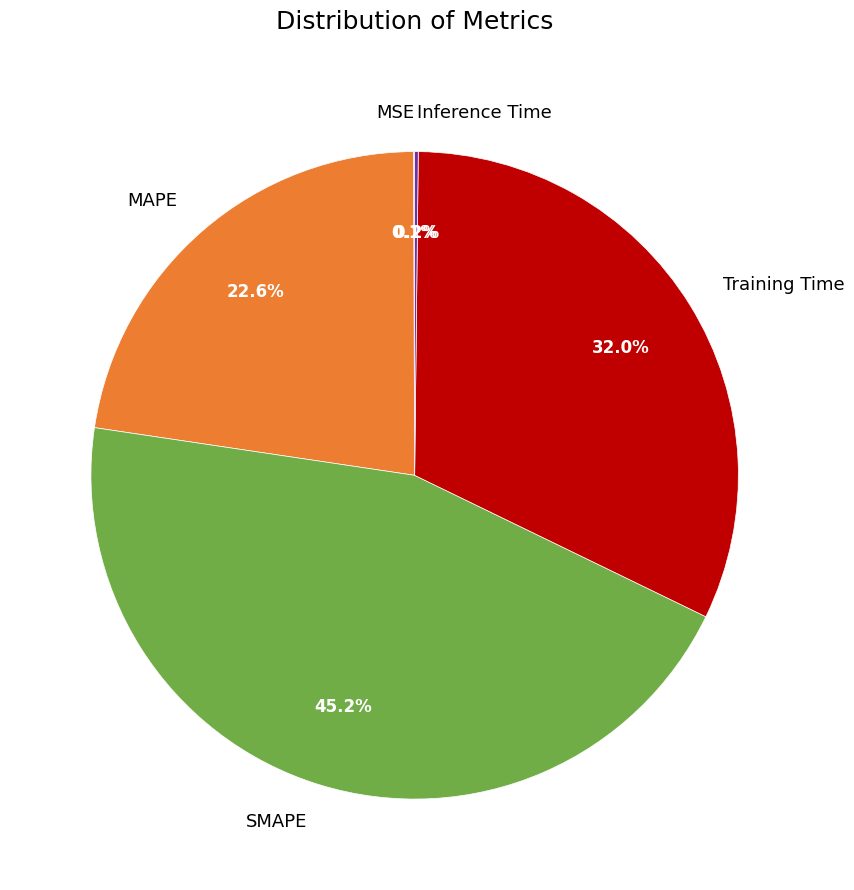

Does SMAPE account for over 50% of the chart?

No